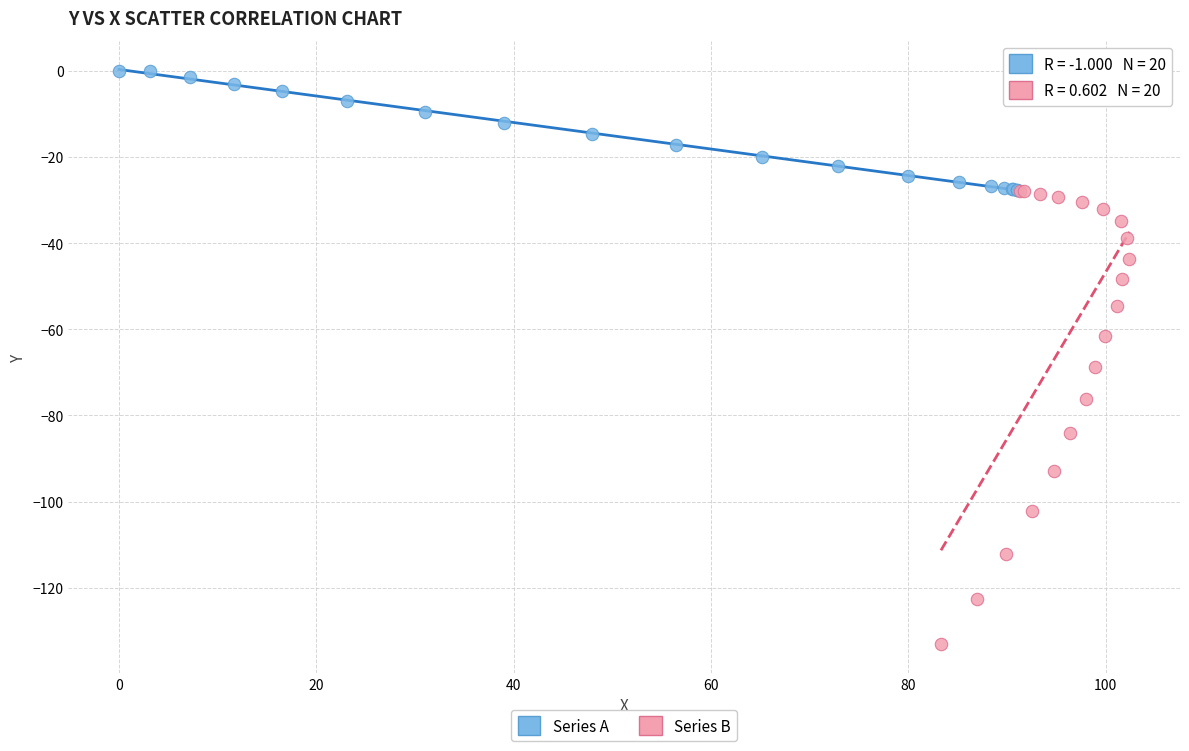

Which series has the largest Y range (max minus min)?

Series B